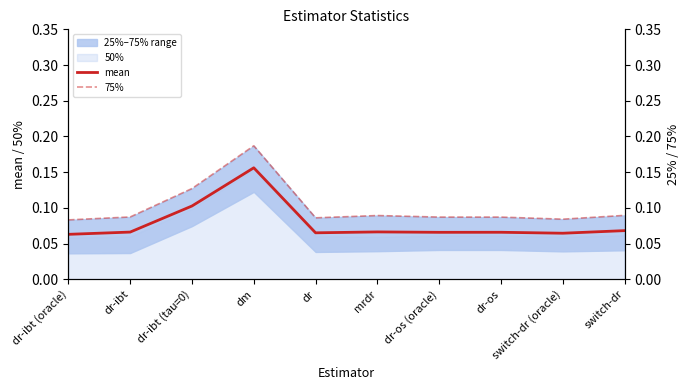

At which label does mean reach its peak?

dm